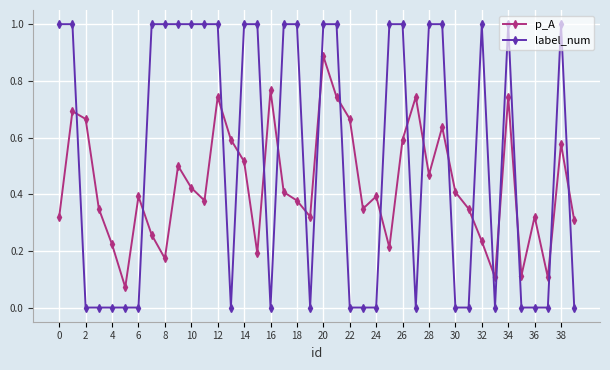

After their last crossing, which series has the higher values: p_A or label_num?

p_A